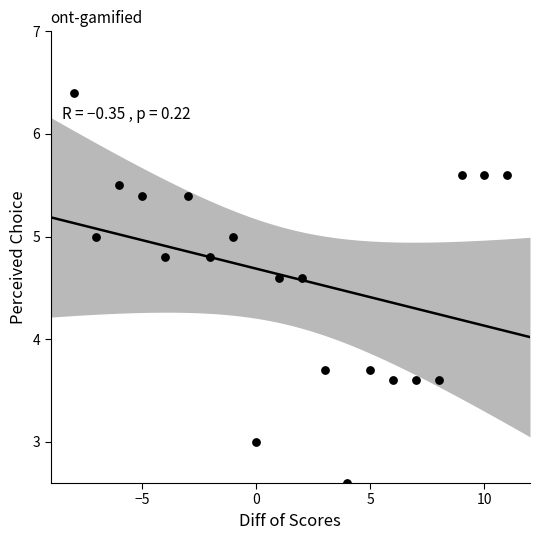

What is the range of X values (max minus min)?

19.0